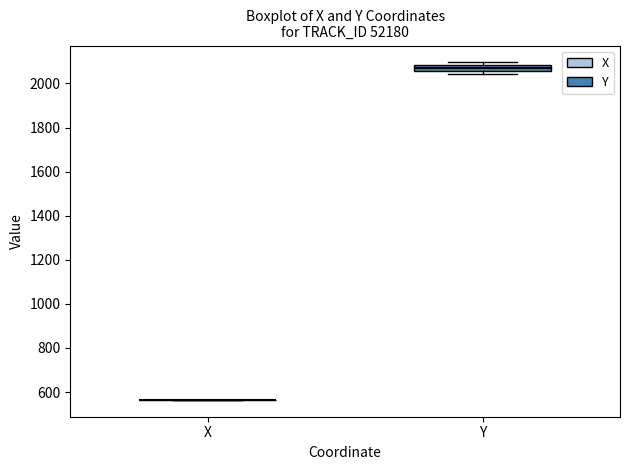

Comparing the boxes themselves (not the whiskers), which one is the tallest?

Y